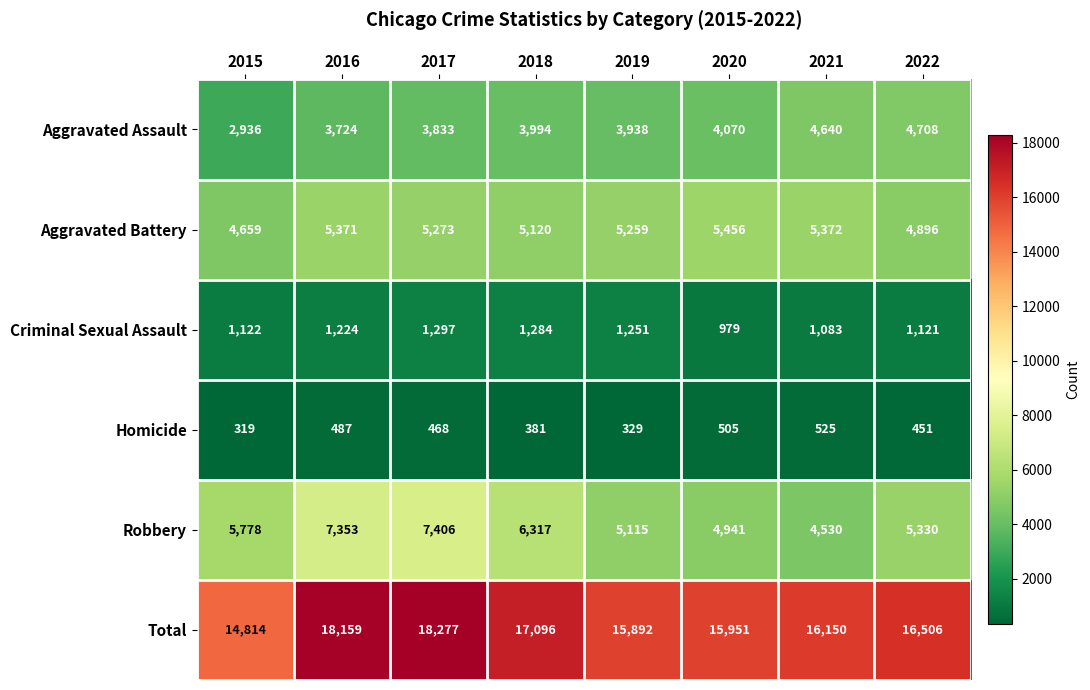

At which label is Robbery closest to 5968?

2015